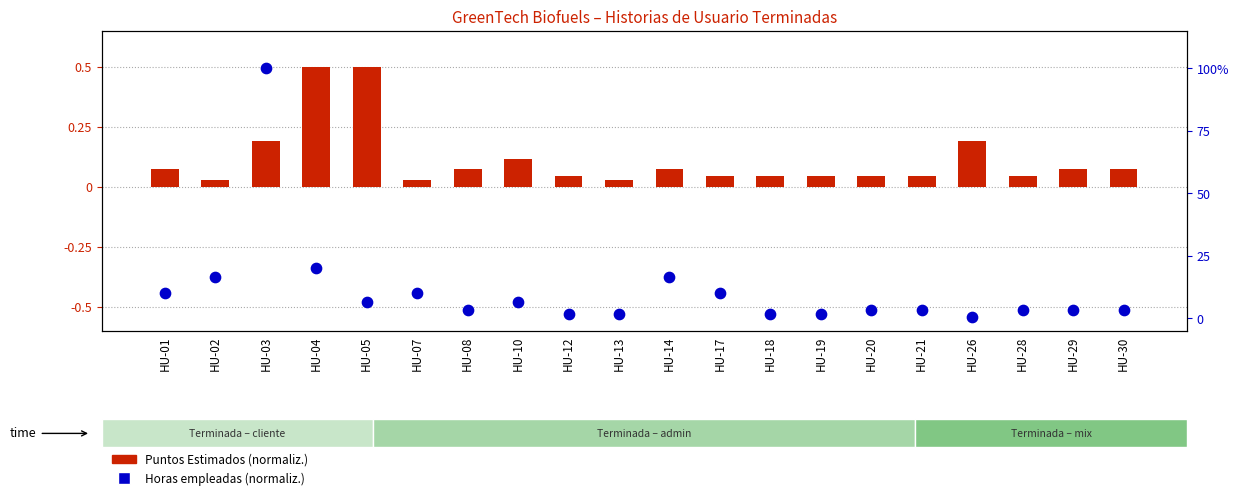

Which series contains the highest Y value?

Horas empleadas (norm.)